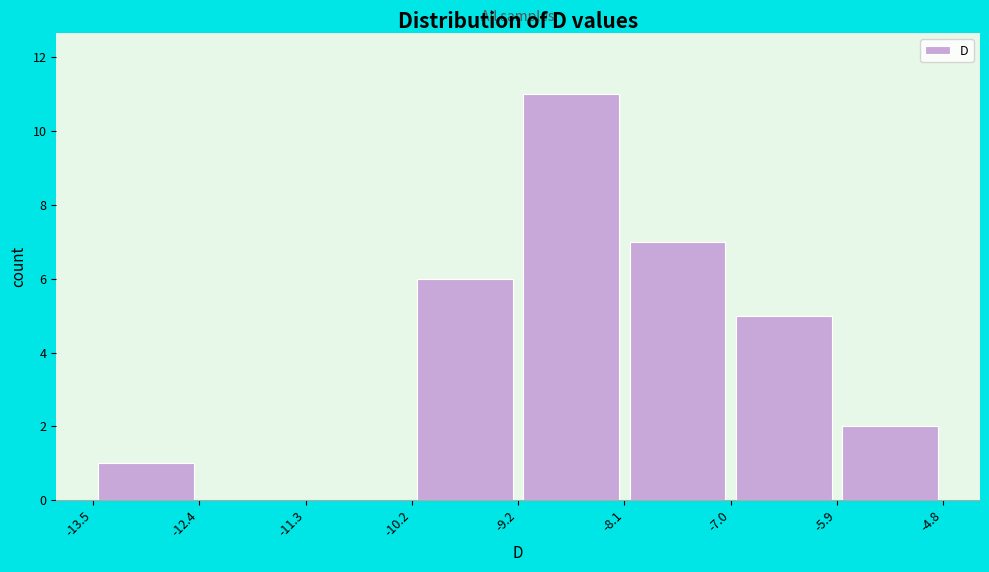

Over which range of the x-axis is the bar tallest?

-9.2 to -8.1